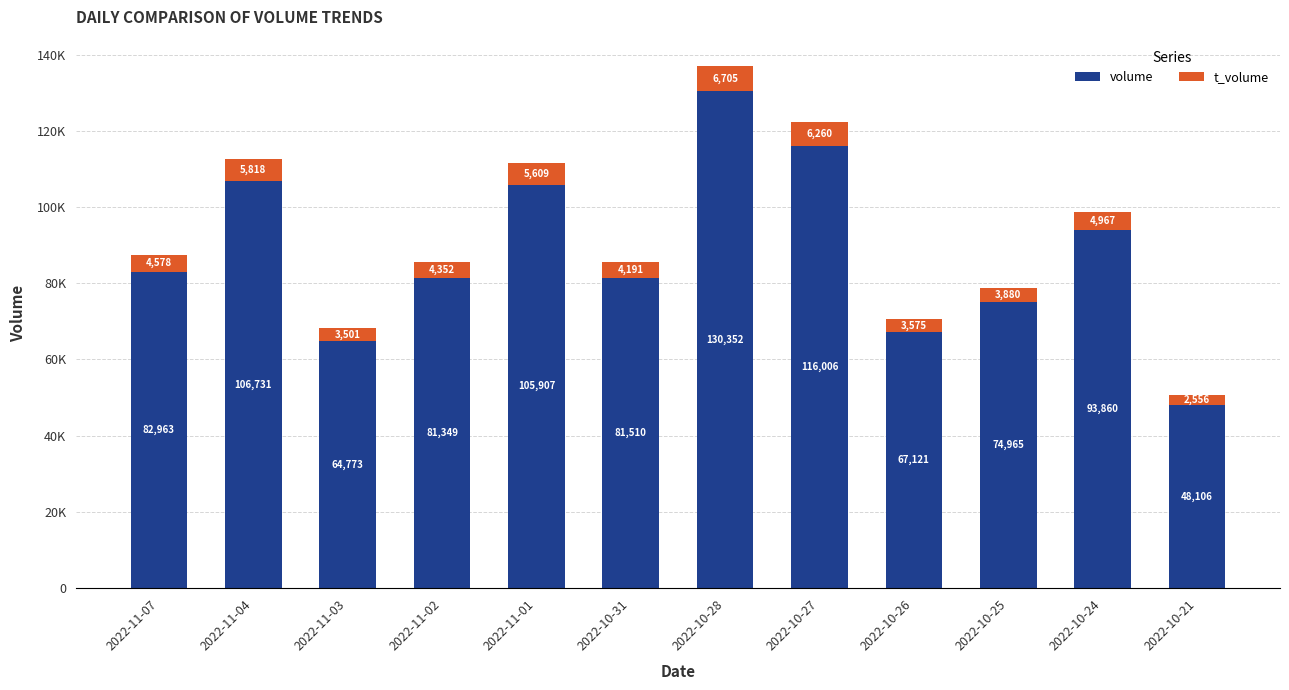

What is the label of the 11th bar from the right?

2022-11-04